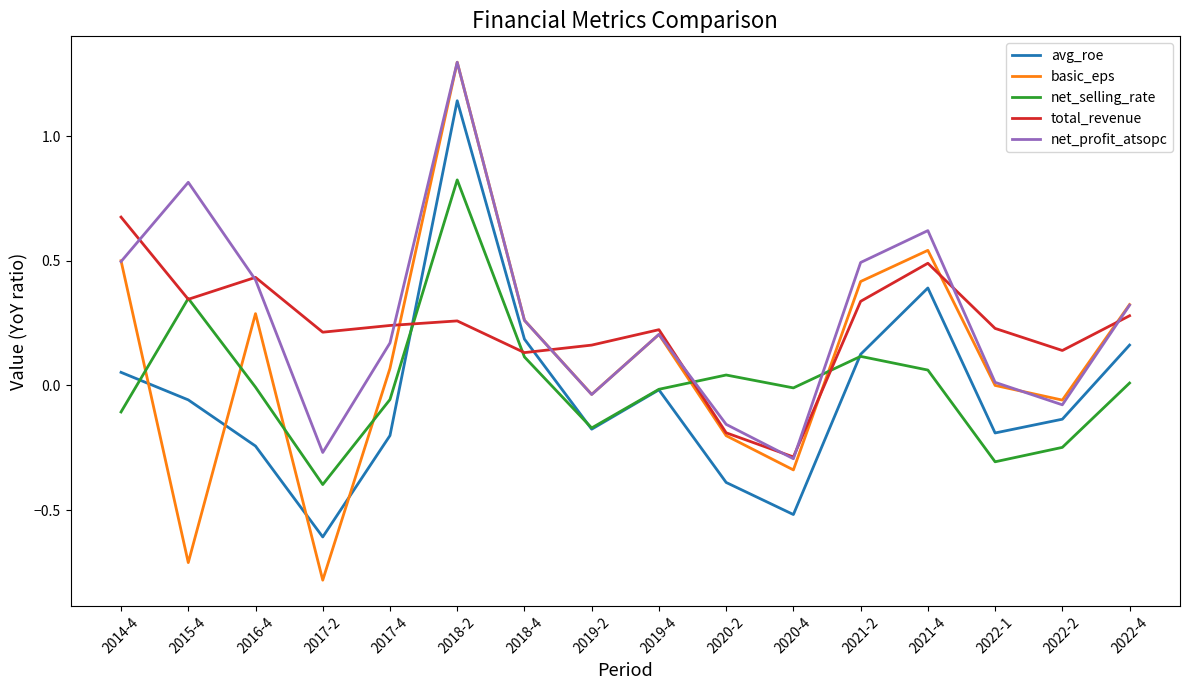

Which series has the widest spread of values?

basic_eps